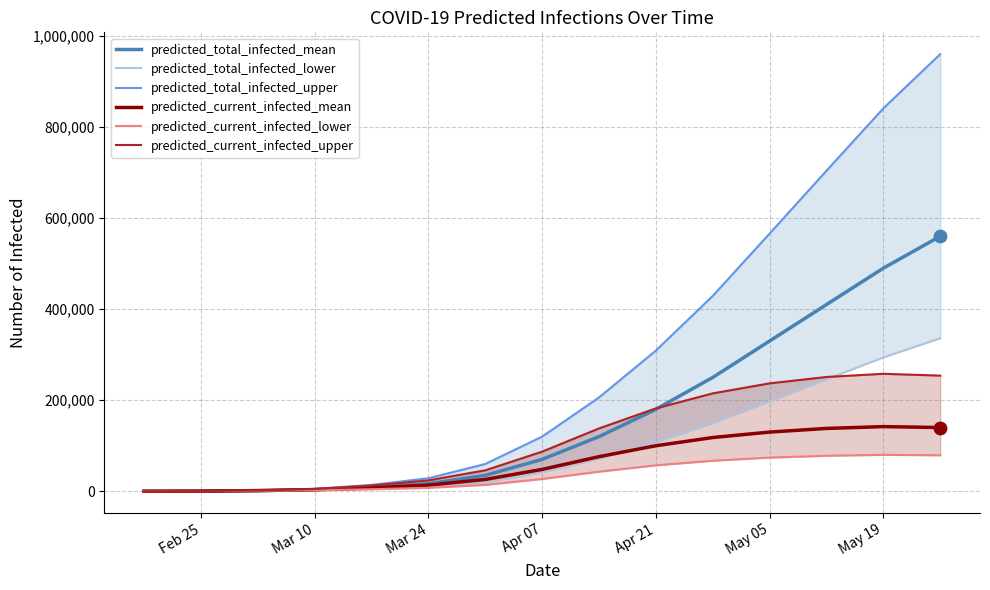

What is the highest value of the predicted_total_infected_mean series?

560000